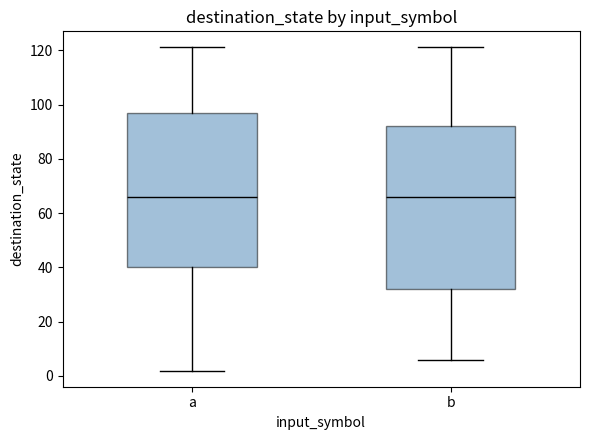

Which box is the tallest, from its lower edge to its upper edge?

b